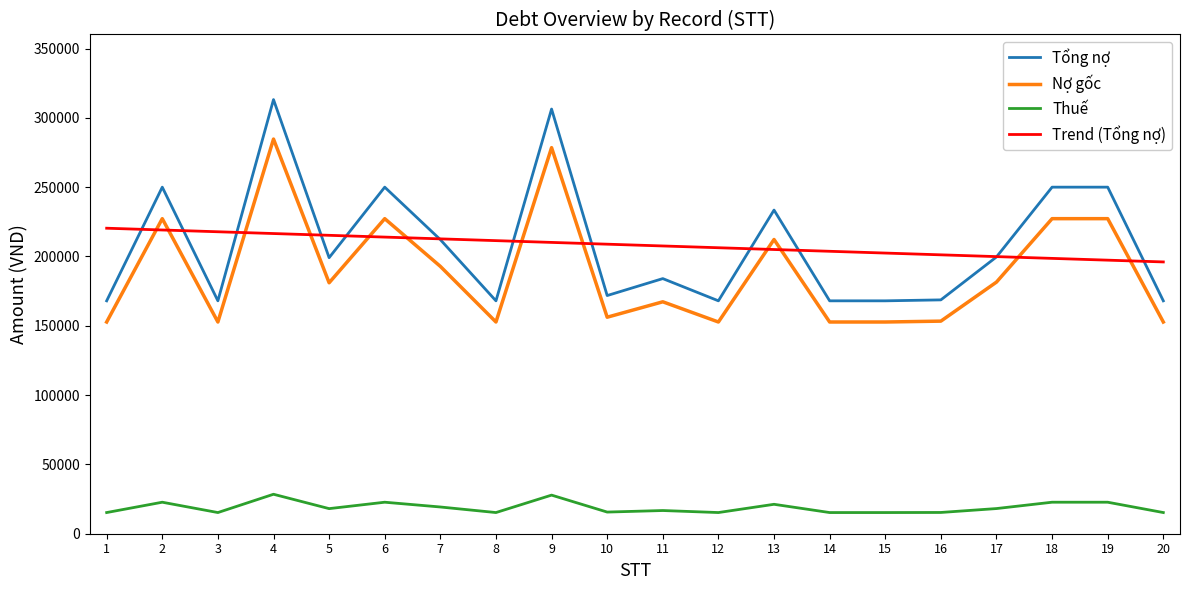

Between 5 and 18, which series saw the biggest shift?

Tổng nợ